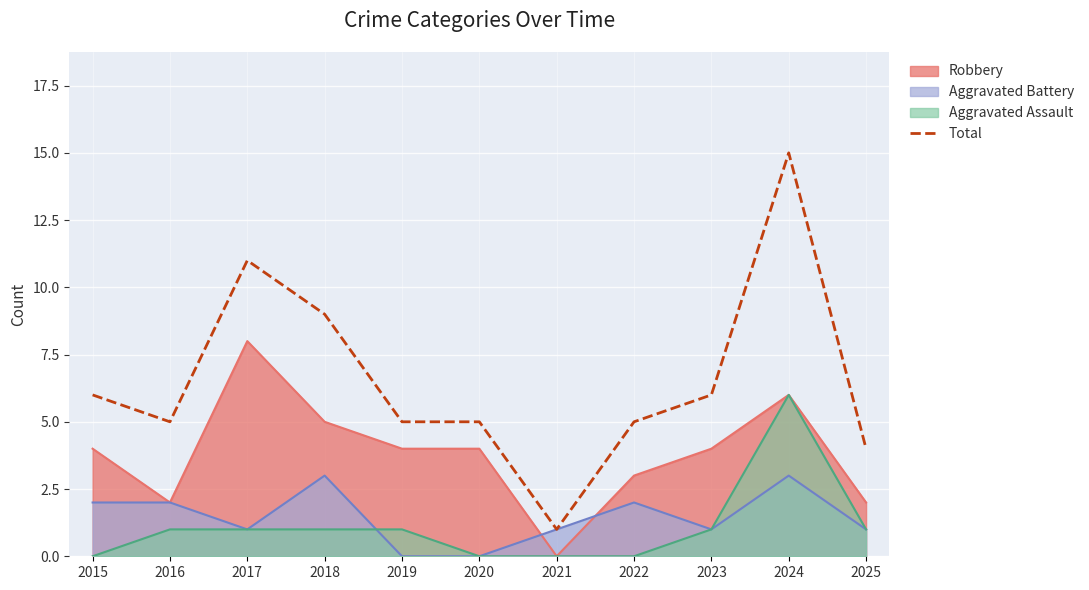

True or false: there are more than 1 points higher than both neighbors.

True